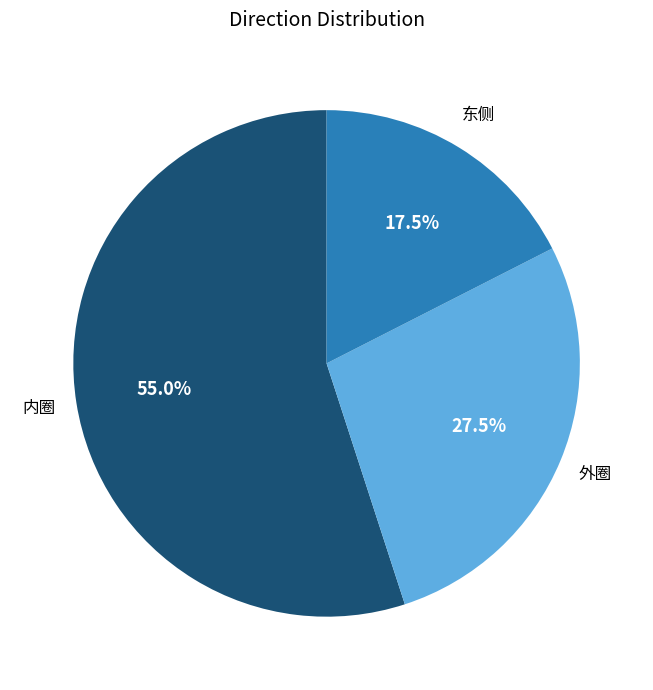

Is there a majority slice in this chart?

Yes